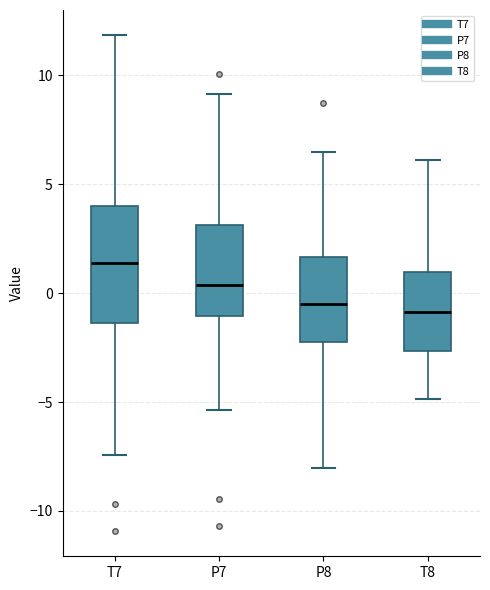

Reading left to right, transcribe this box plot: for each box, give where its median line is, the range the box spans, and where its two whiskers end, as read against the y-axis. The values are not printed on the chart, so give them approximately, as read against the axis.

T7: median 1.5, box -1.5 to 4.0, whiskers -7.5 to 12.0
P7: median 0.5, box -1.0 to 3.0, whiskers -5.5 to 9.0
P8: median -0.5, box -2.0 to 1.5, whiskers -8.0 to 6.5
T8: median -1.0, box -2.5 to 1.0, whiskers -5.0 to 6.0